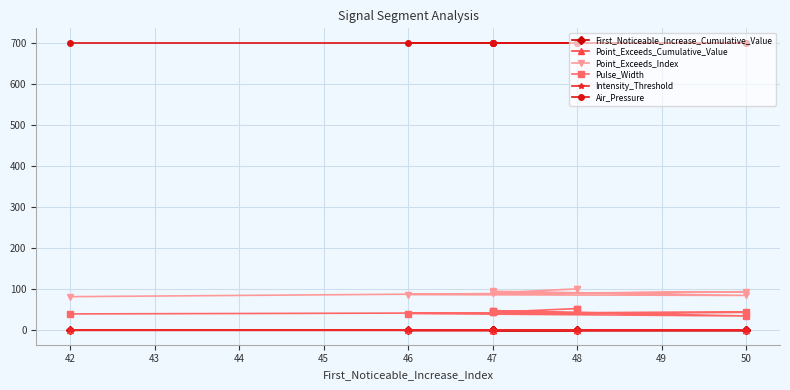

In Point_Exceeds_Index, how many points are lower than both neighbors (excluding endpoints)?

3